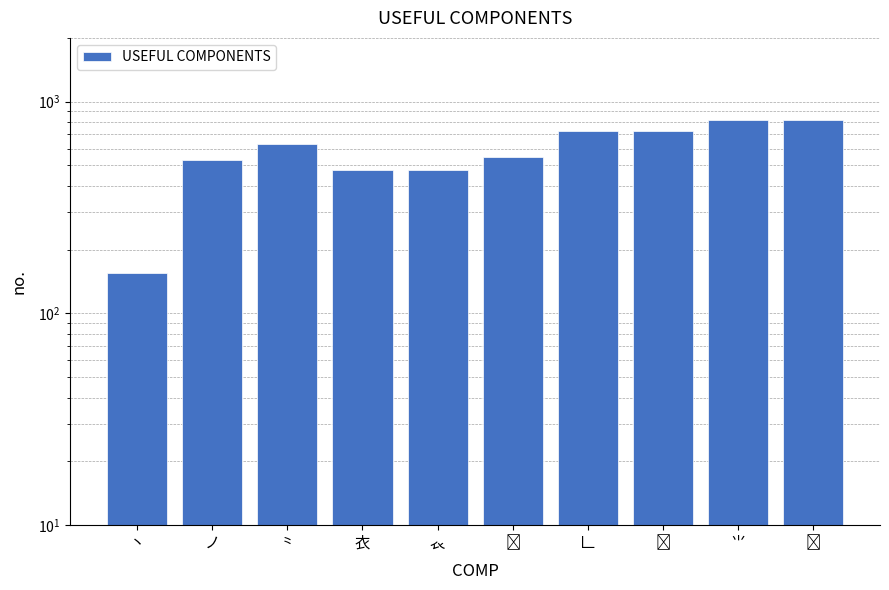

What is the difference between the maximum and minimum values?

667